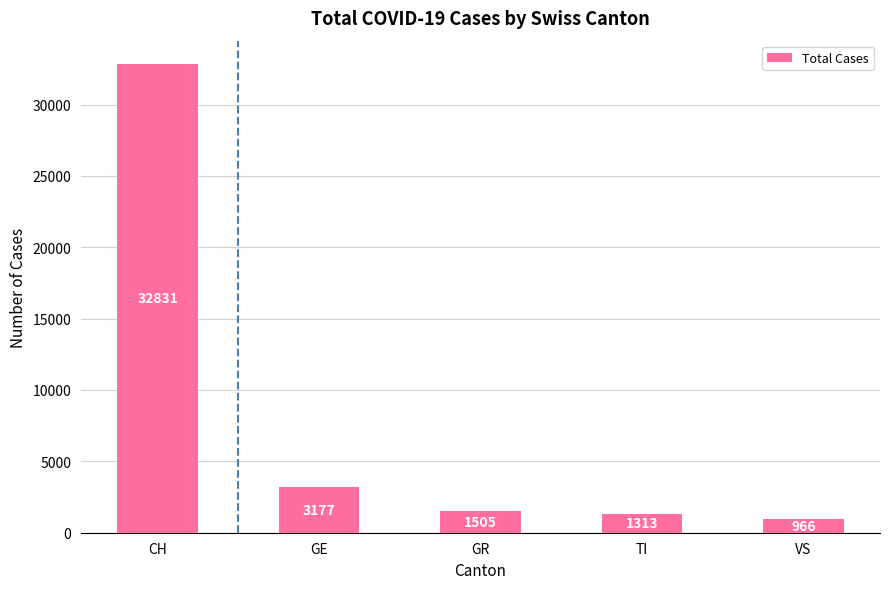

How many categories are shown in the chart?

5